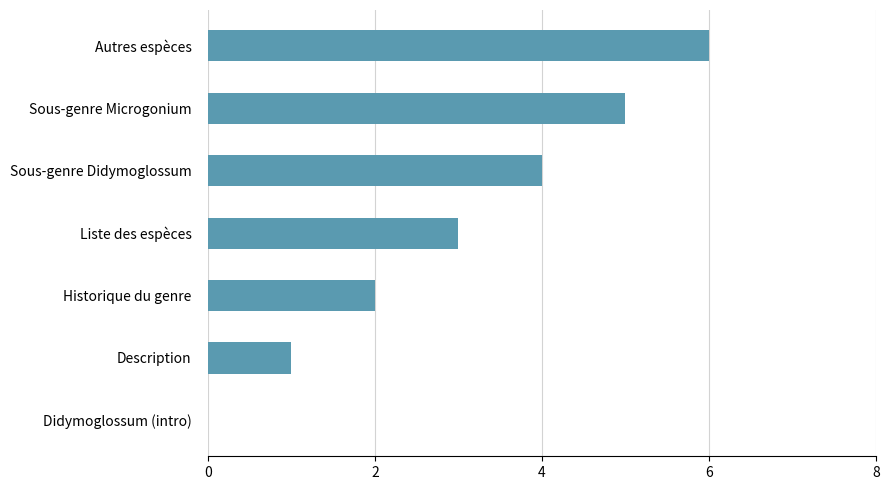

Read the value at Sous-genre Didymoglossum.

4